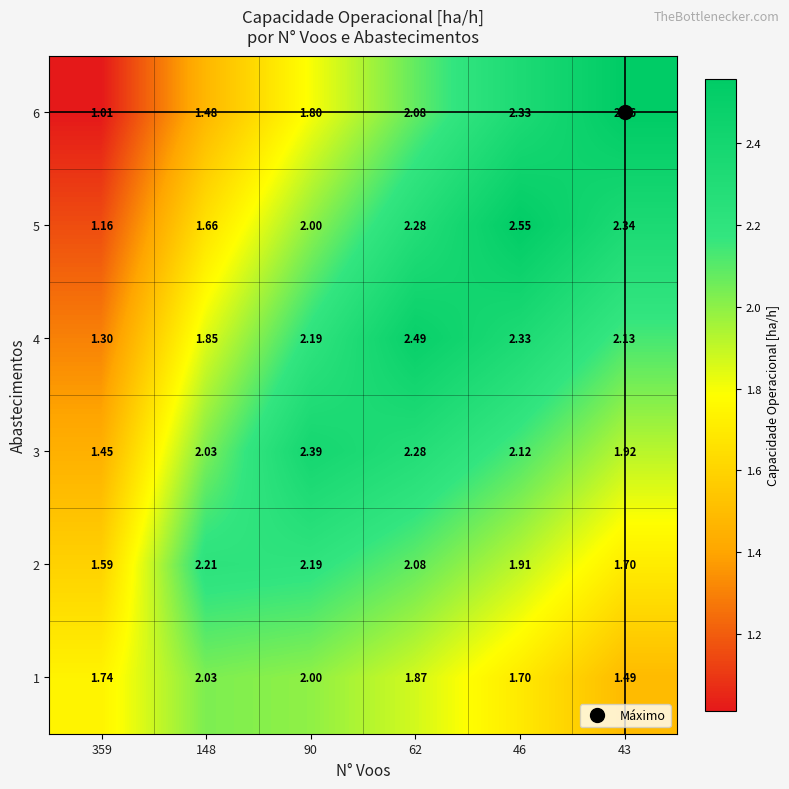

Is the value of 5 at 62 greater than the value of 4 at 90?

Yes